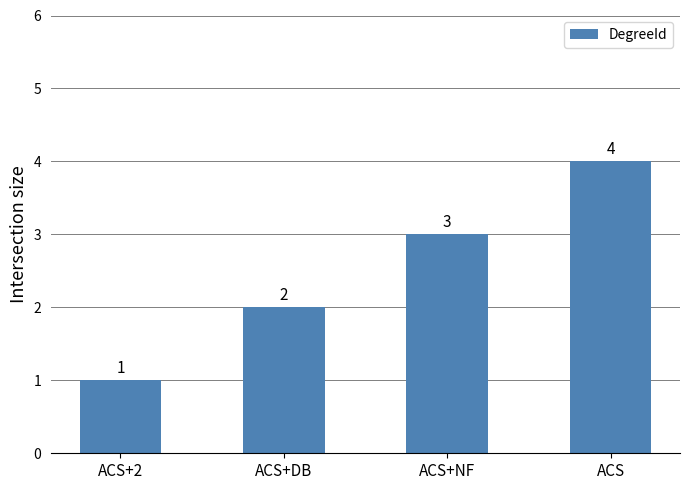

List the labels in order of value, smallest first.

ACS+2, ACS+DB, ACS+NF, ACS